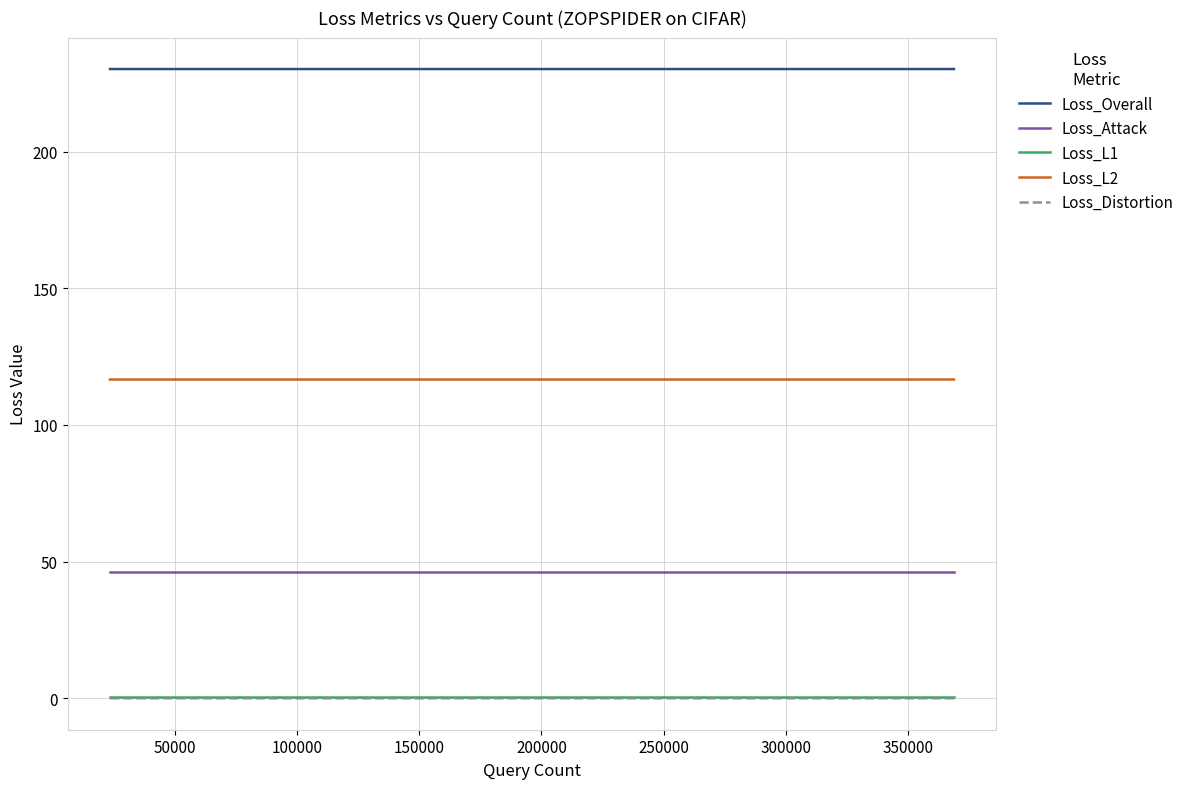

True or false: Loss_L1 and Loss_Overall intersect in this chart.

False